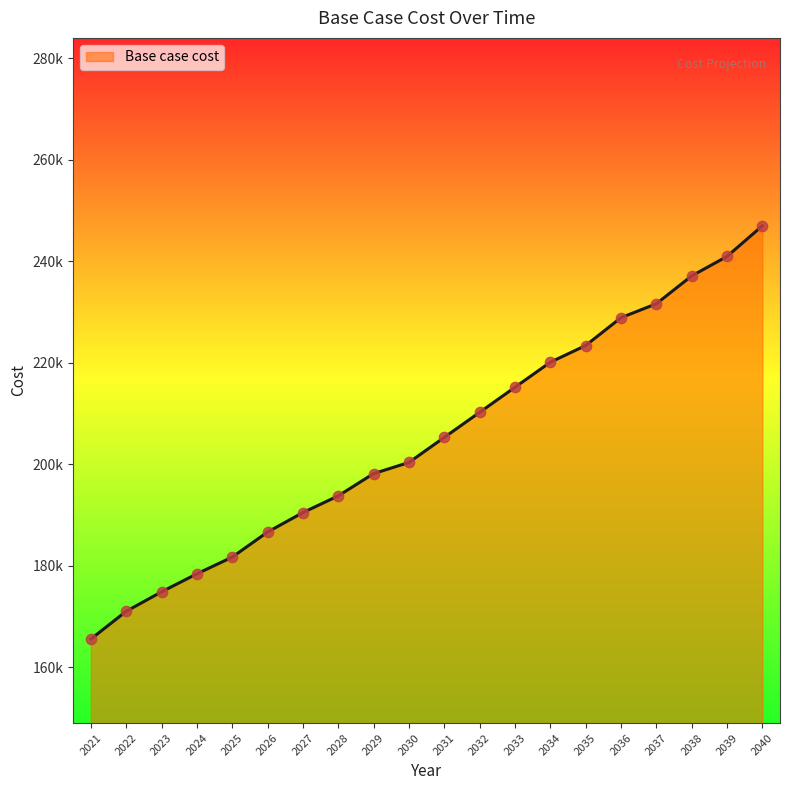

Which has a higher value, 2029 or 2021?

2029